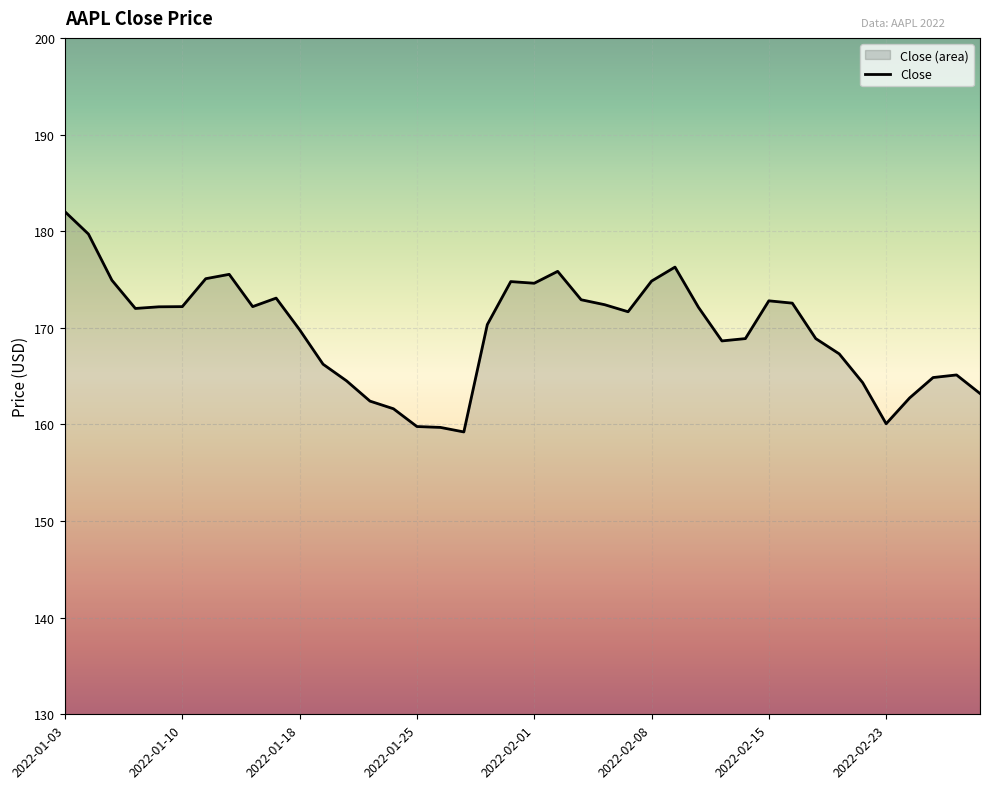

What is the maximum value shown in the chart?

182.0